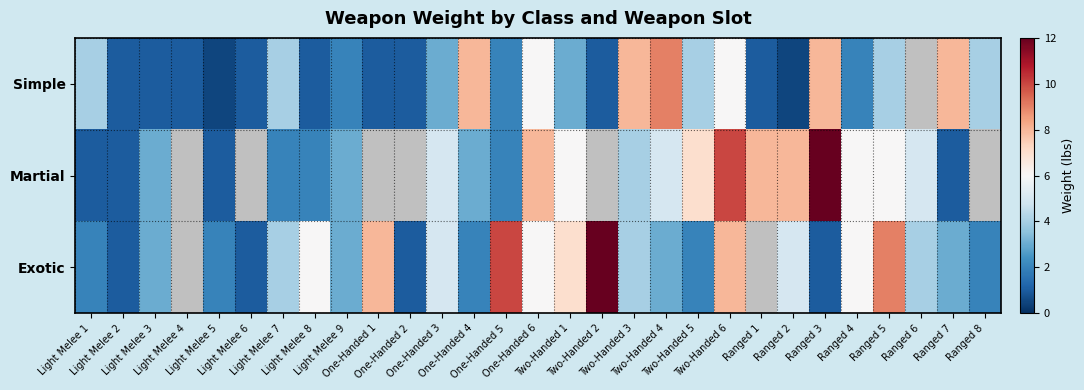

Is the value of Simple at Ranged 2 greater than the value of Exotic at Light Melee 8?

No